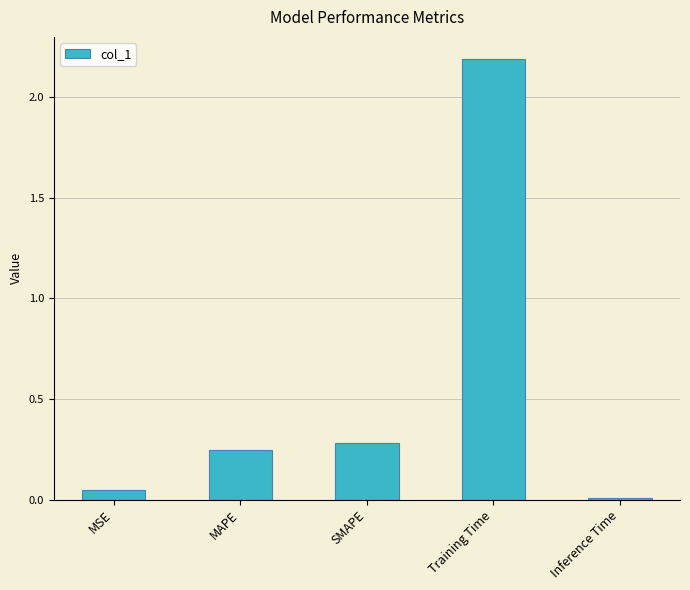

What is the label of the 5th bar from the right?

MSE